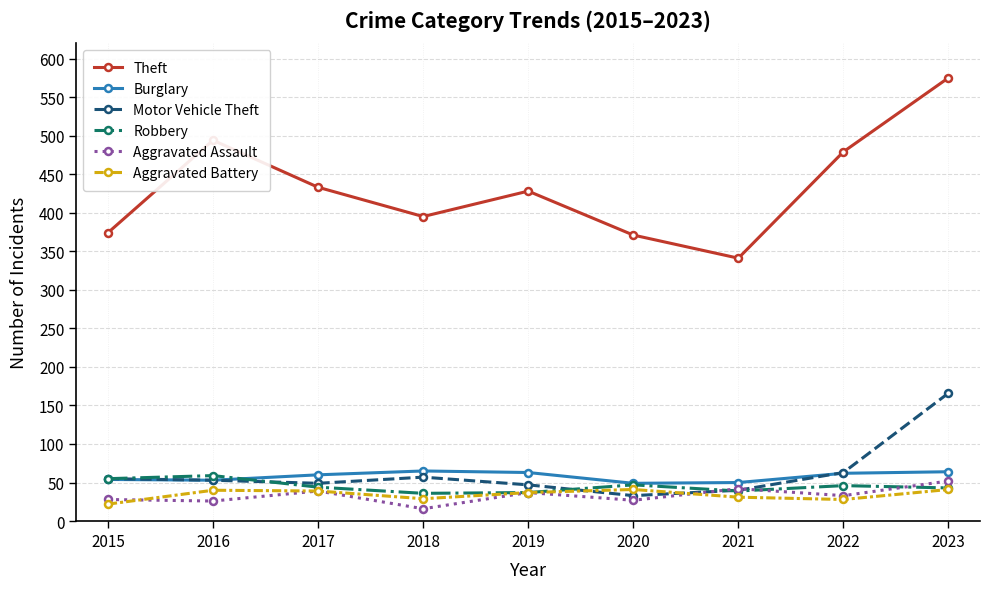

At which category is the sum across all series the highest?

2023